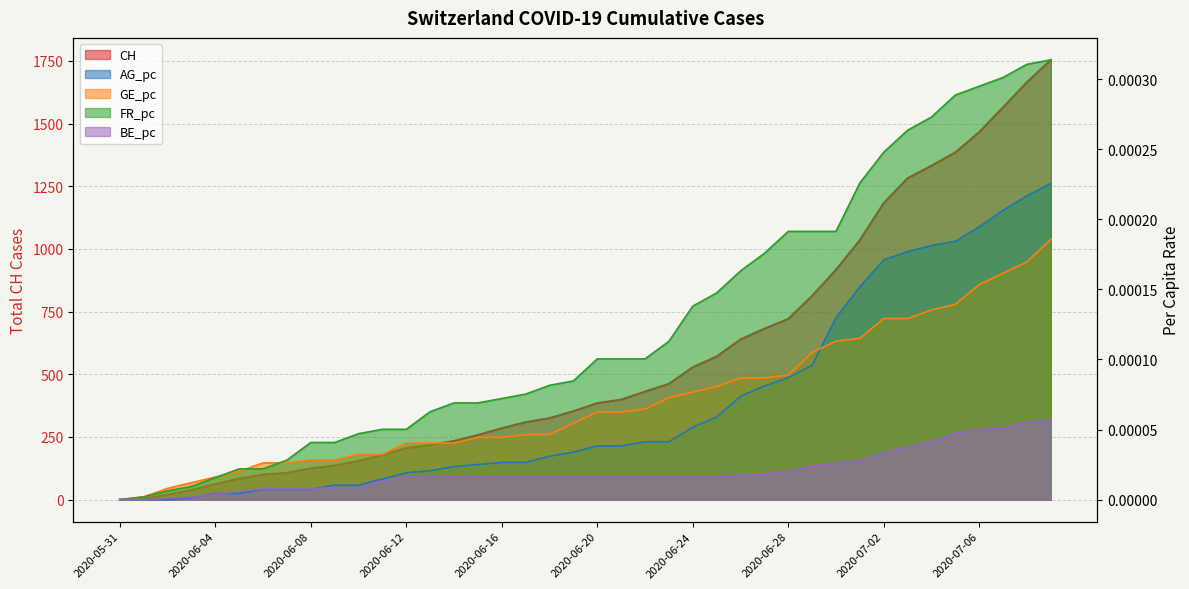

Which series has the largest range (max minus min)?

CH